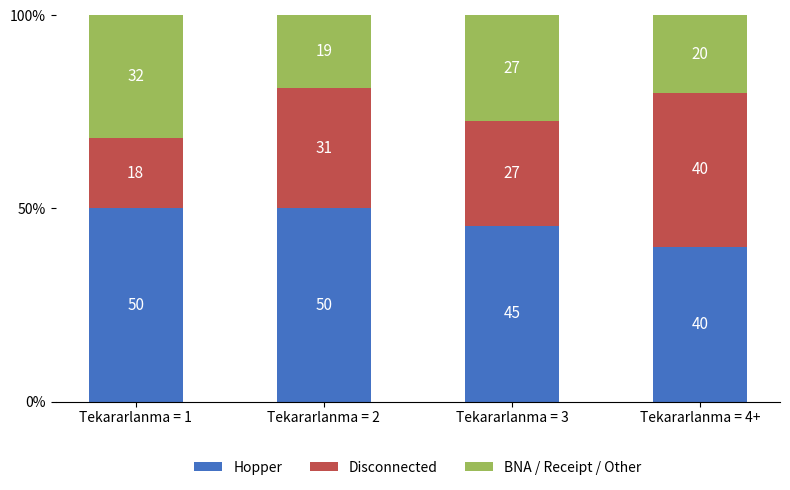

Between Tekararlanma = 4+ and Tekararlanma = 2, which is larger?

Tekararlanma = 2